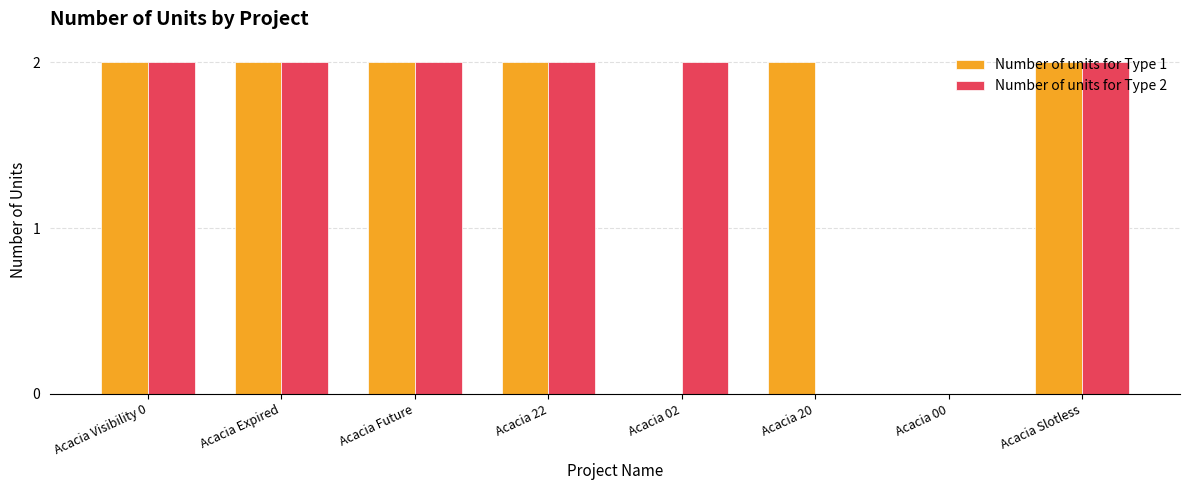

The value of Number of units for Type 2 at Acacia 22 is 3. True or false?

False